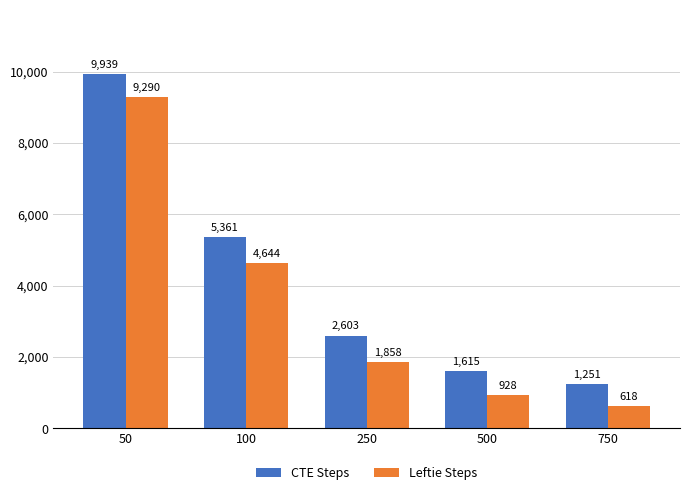

What is the sum of the Leftie Steps values at 50 and 100?

13934